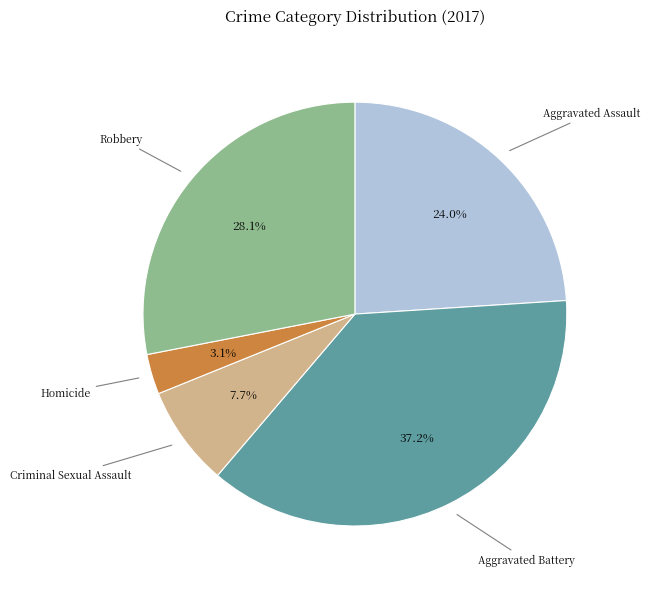

What is the ratio of the value at Homicide to the value at Robbery?

0.1